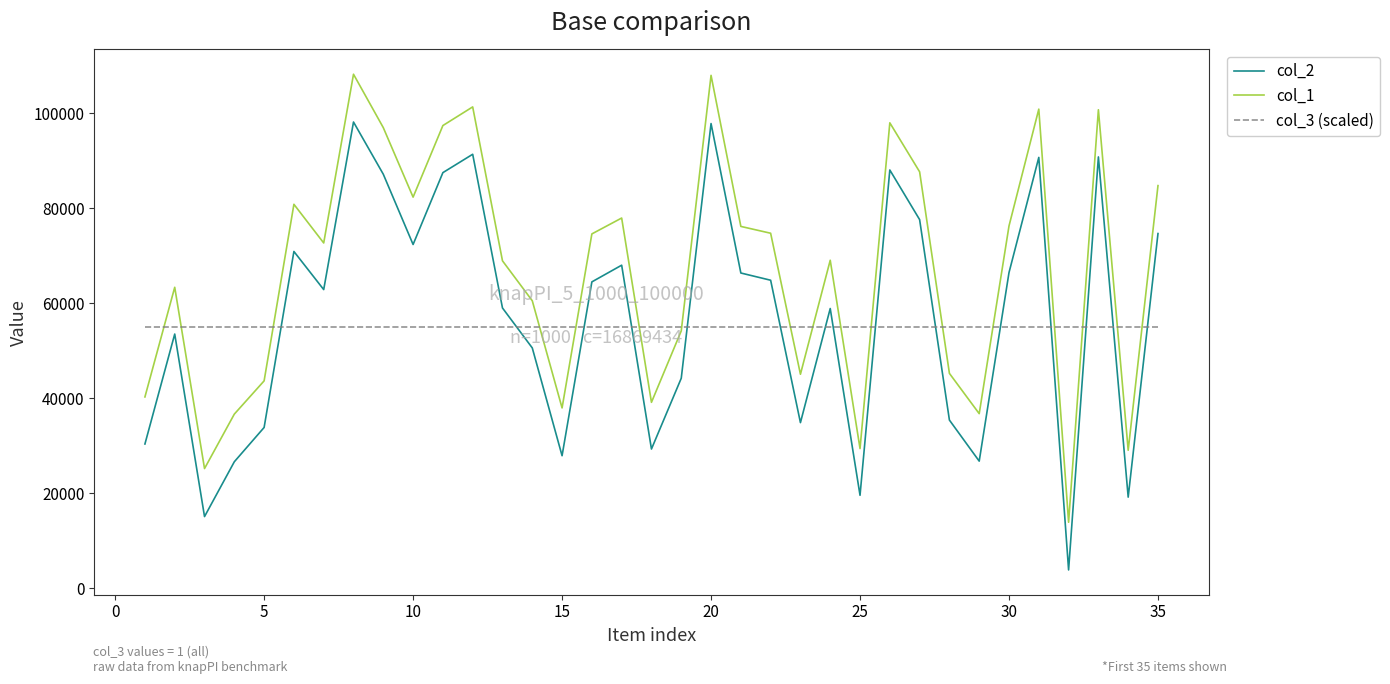

What is the minimum value for col_2?

3859